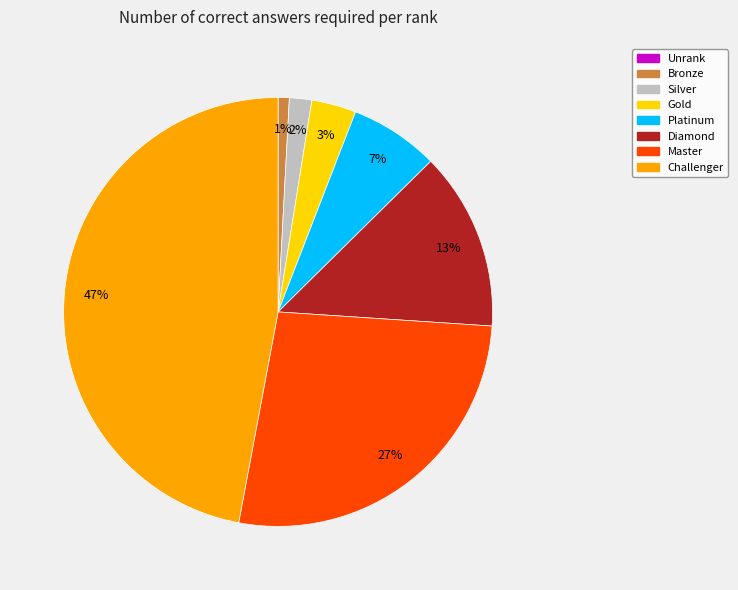

To the nearest percent, what is the average slice percentage?

14%